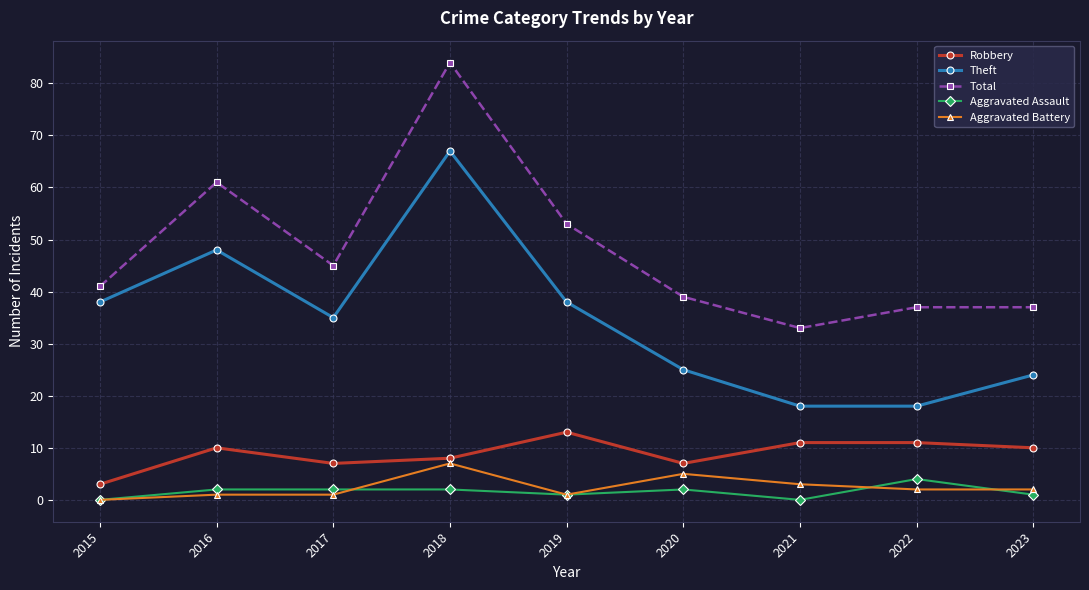

What is the difference between the highest and lowest values at 2015?

41